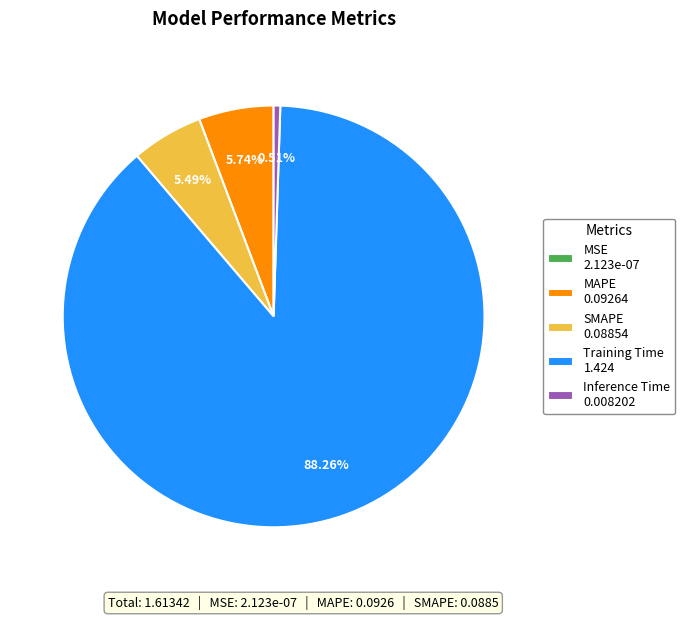

What percentage is the Training Time slice, to the nearest percent?

88%